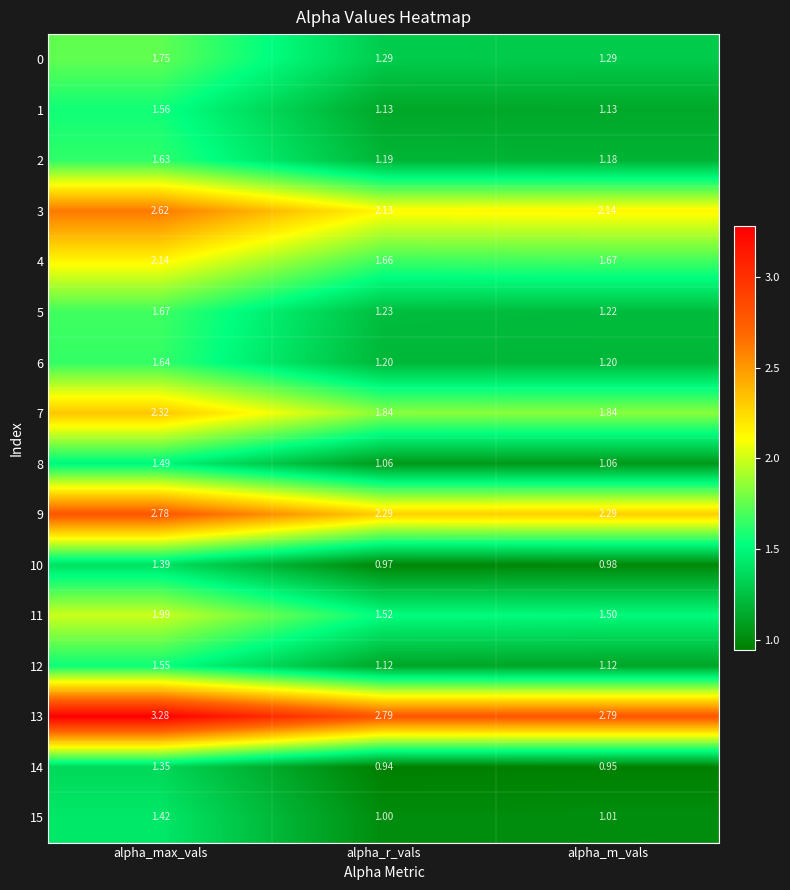

List the series in order of their peak value, highest first.

13, 9, 3, 7, 4, 11, 0, 5, 6, 2, 1, 12, 8, 15, 10, 14